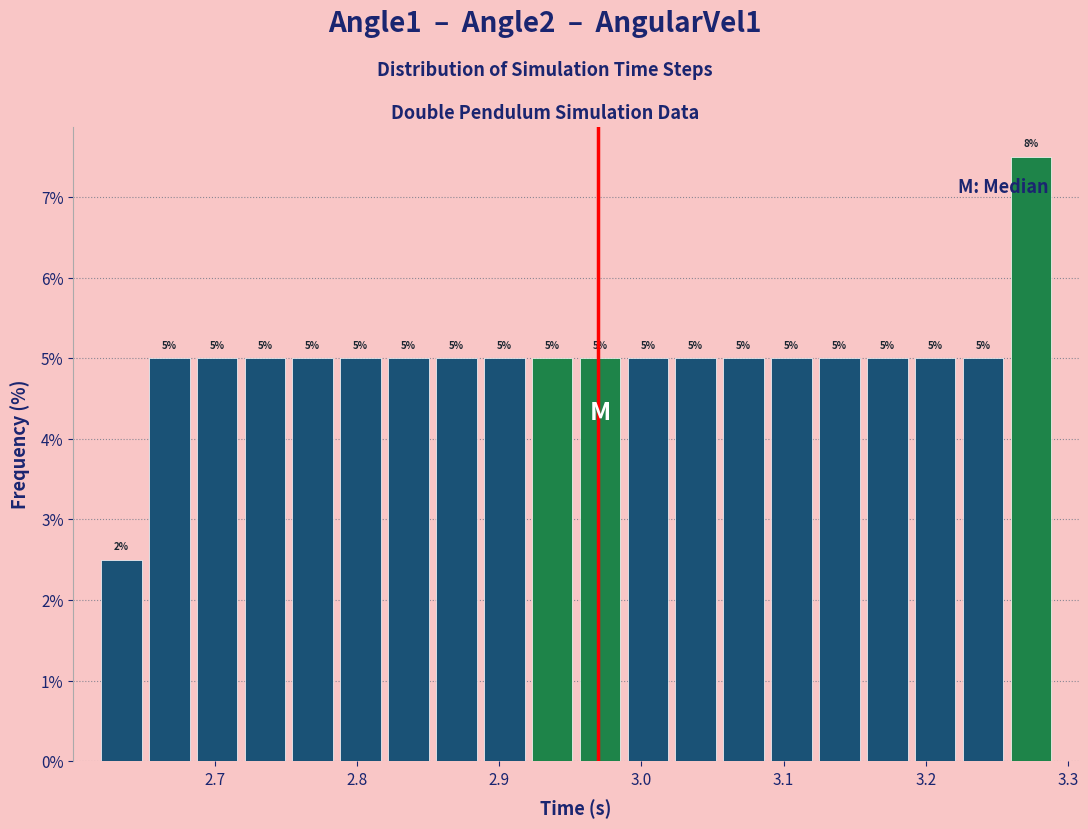

Around what value on the x-axis is the tallest bar? Give the approximate position of its centre, as read against the axis.

3.27